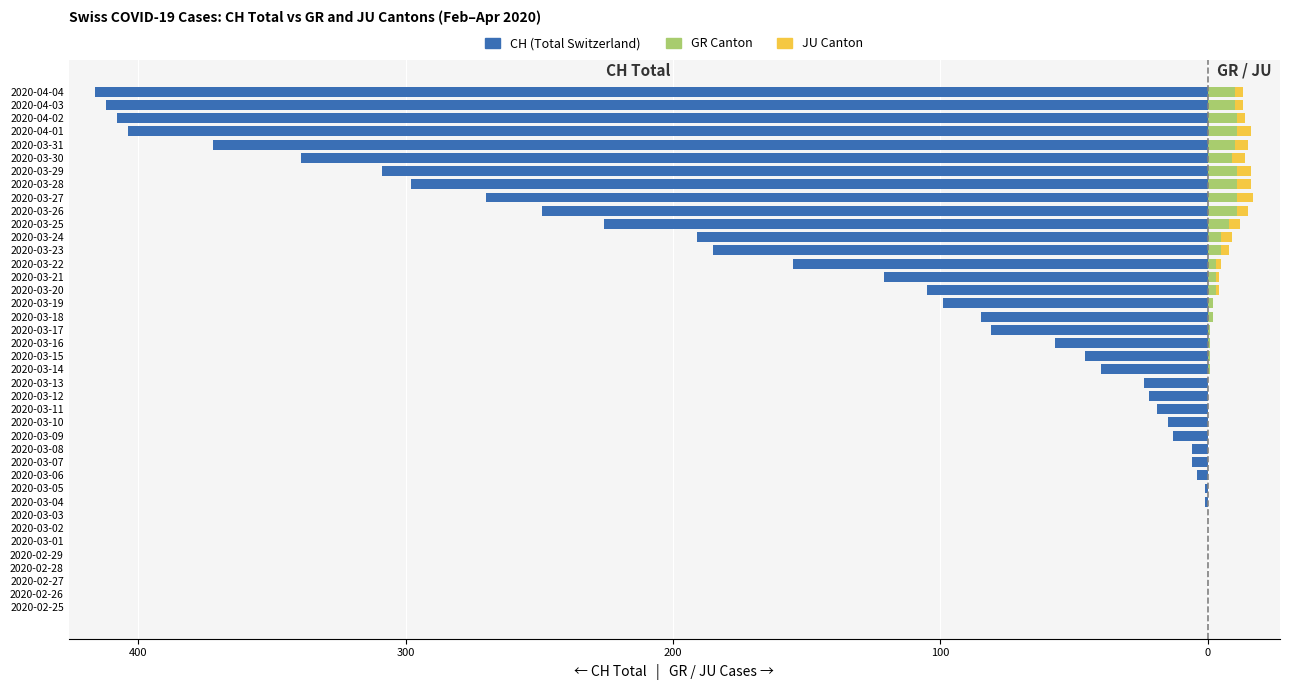

What is the sum of all CH (Total) values?

-4979